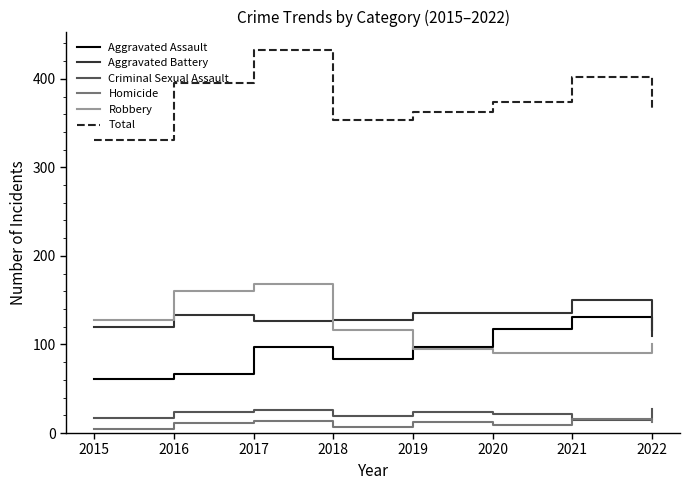

At which label does Aggravated Assault reach its minimum?

2015